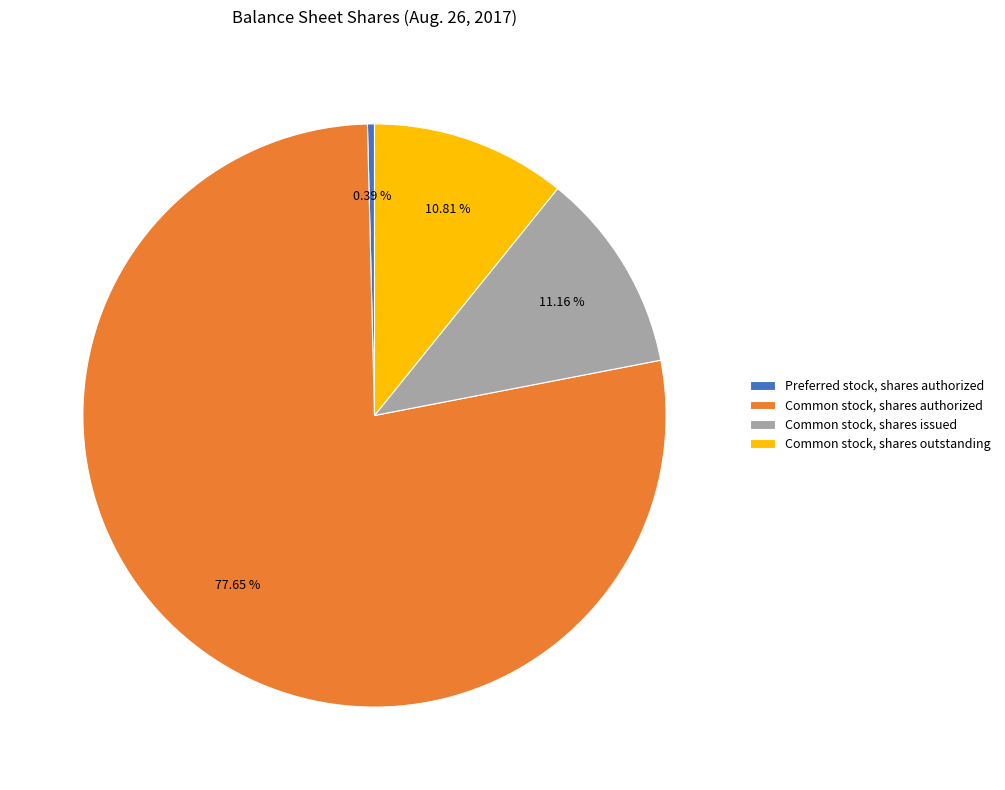

Count the number of slices in the pie.

4